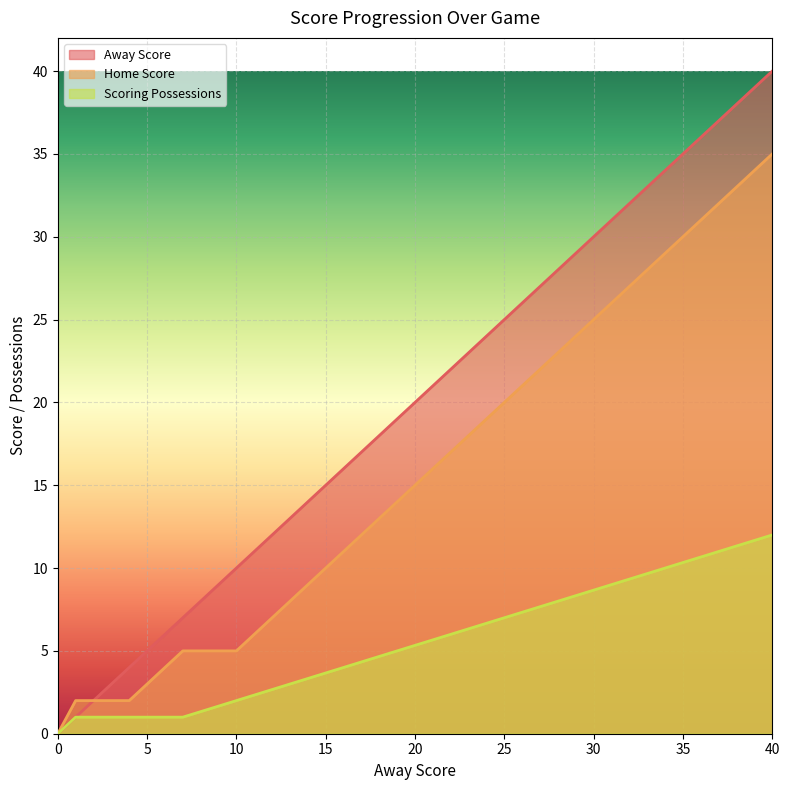

What is the value of the Scoring Possessions point at the 12th from the left?

9